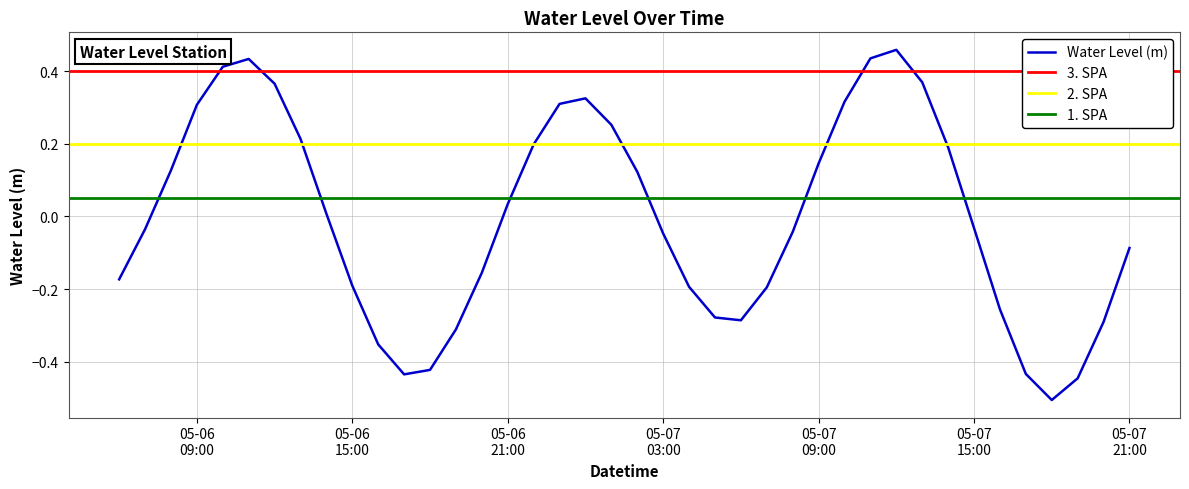

True or false: there are more than 1 points higher than both neighbors.

True